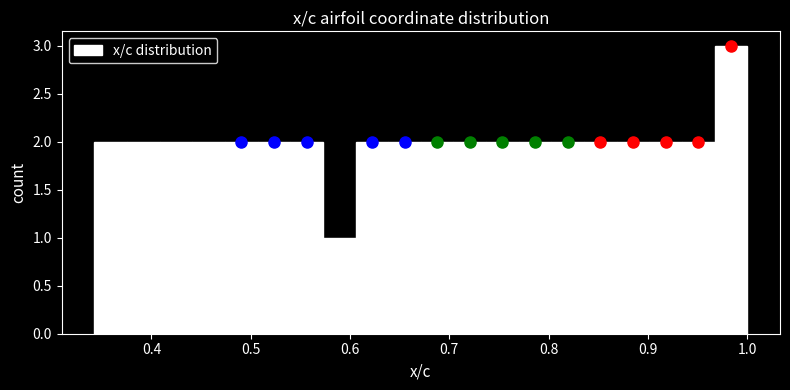

Around what value on the x-axis is the tallest bar? Give the approximate position of its centre, as read against the axis.

0.98